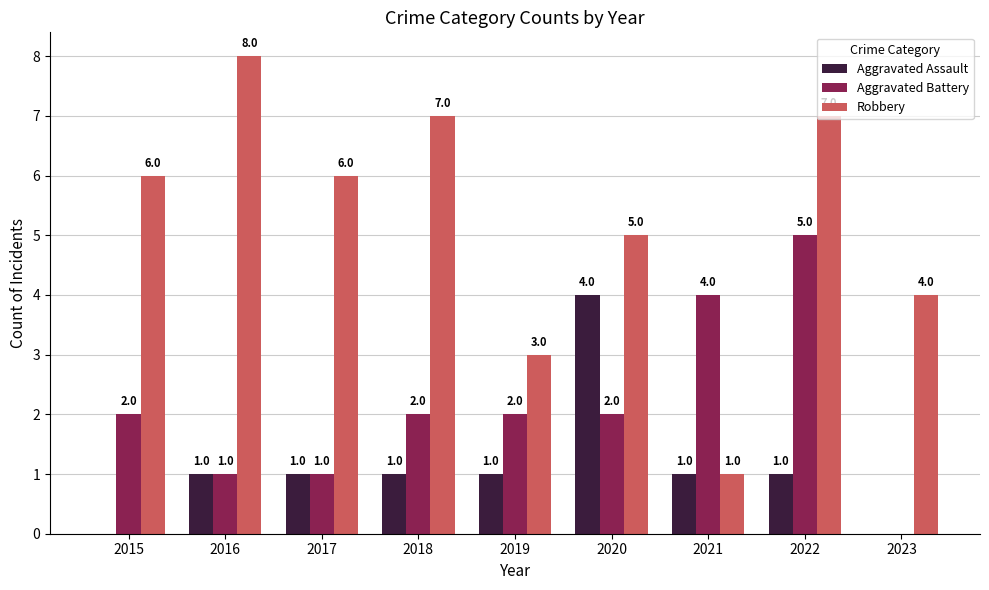

Which series has the widest spread of values?

Robbery